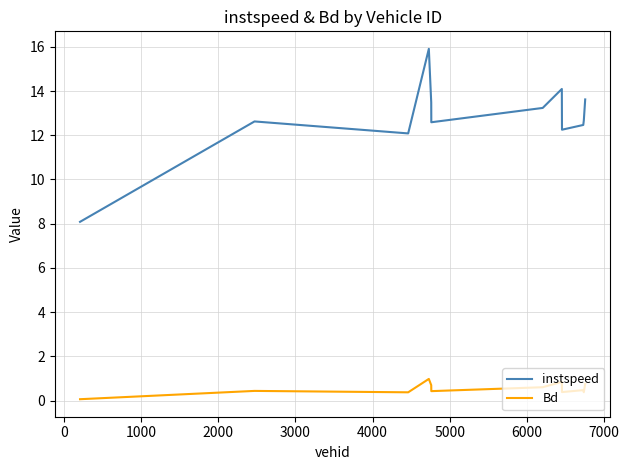

What is the maximum value shown in the chart?

15.9